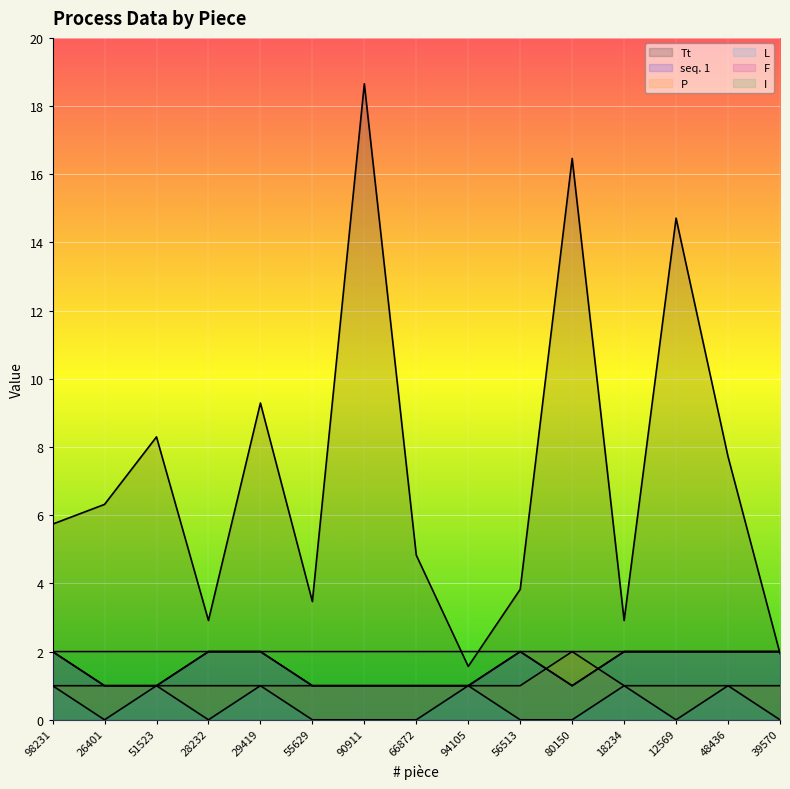

What position from the left is 39570?

15